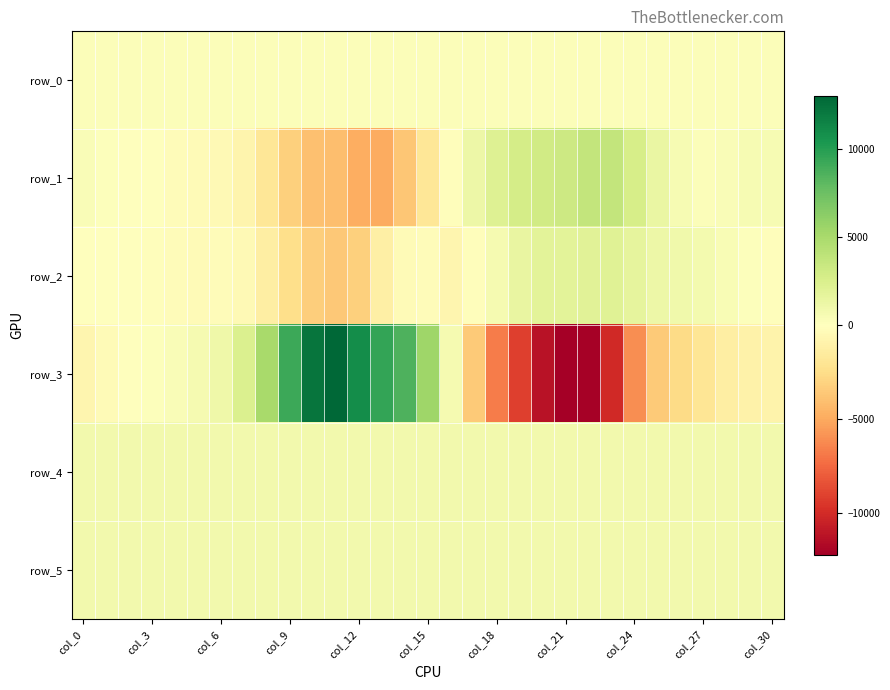

How many categories are shown in the chart?

31